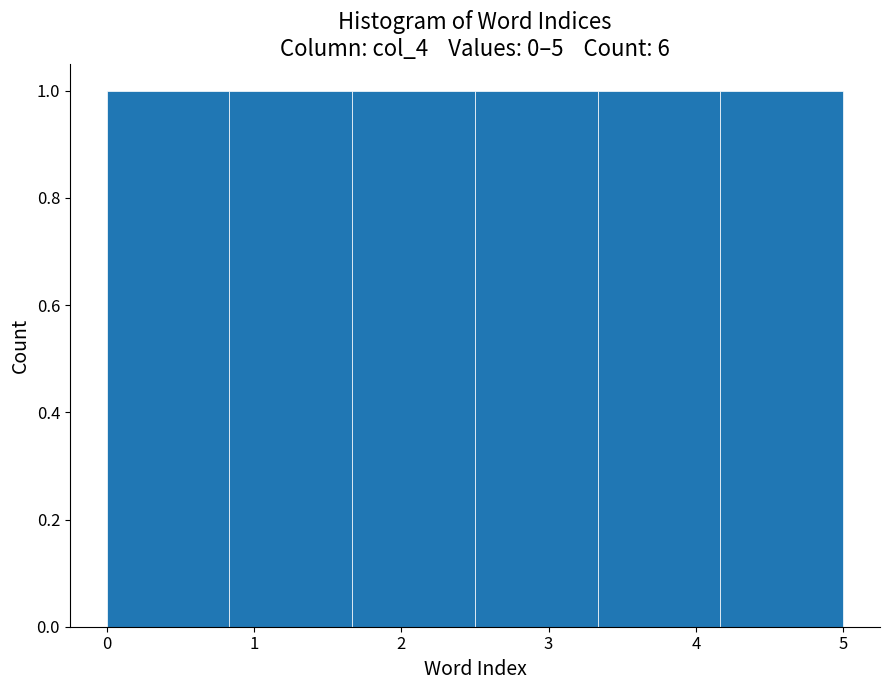

Reading left to right, list every bar in this chart as the range it spans on the x-axis followed by its height. Neither the bar edges nor the heights are printed on the chart, so give them approximately, as read against the axes.

0.0 to 0.8: 1
0.8 to 1.7: 1
1.7 to 2.5: 1
2.5 to 3.3: 1
3.3 to 4.2: 1
4.2 to 5.0: 1